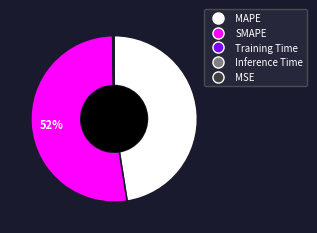

To the nearest percent, what is the difference between the largest and smallest slice percentages?

52%